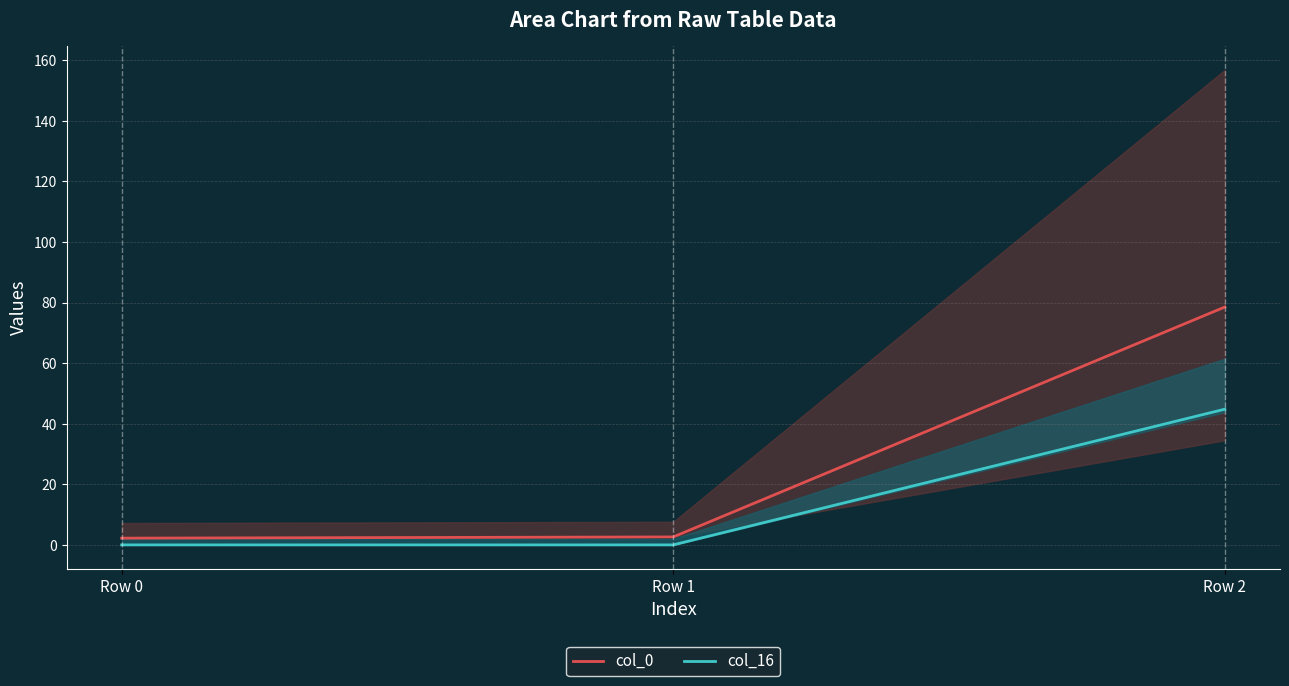

Is it true that col_16 equals 0.0 at Row 1?

True